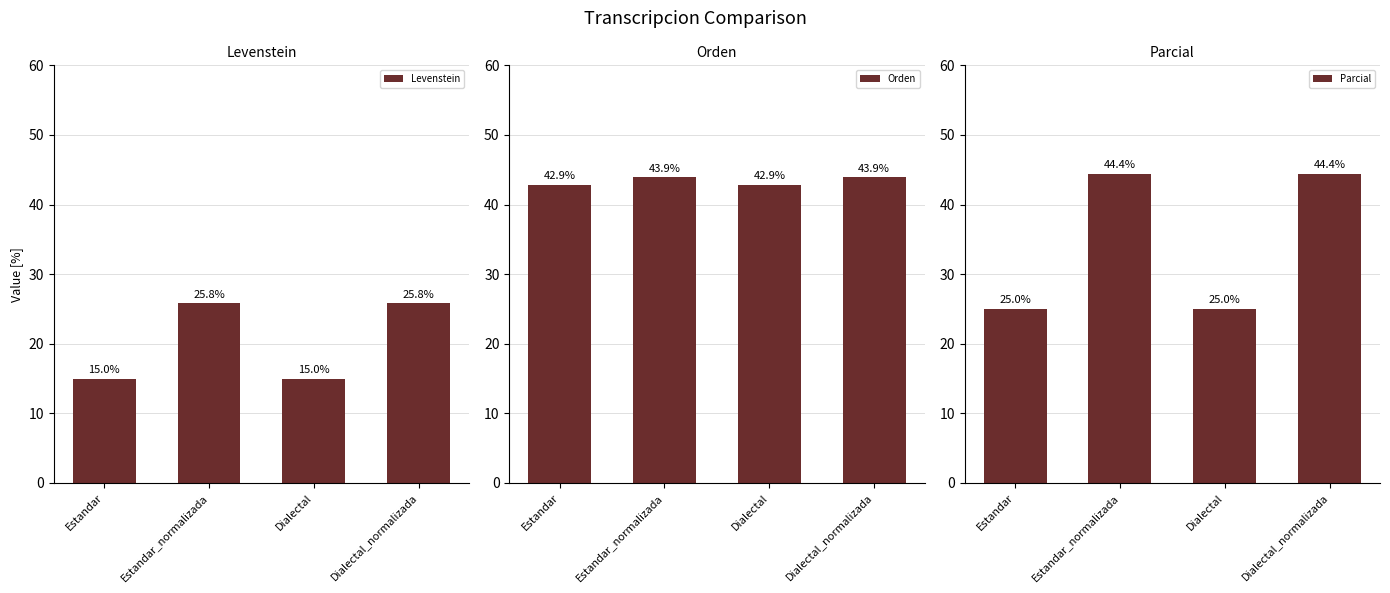

What position from the left is Estandar_normalizada?

2